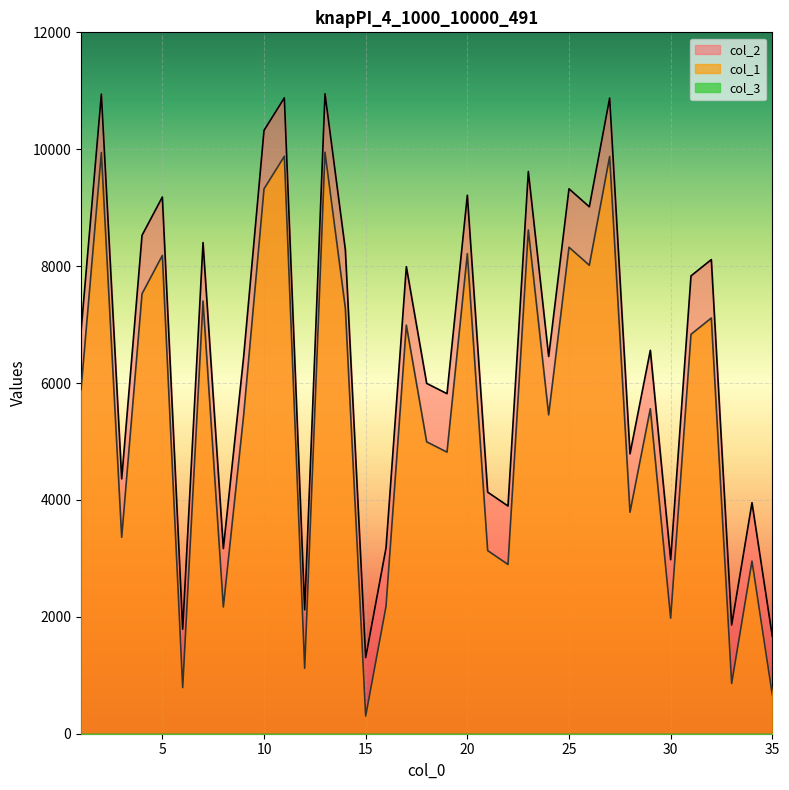

True or false: col_1 and col_2 cross at least once.

False